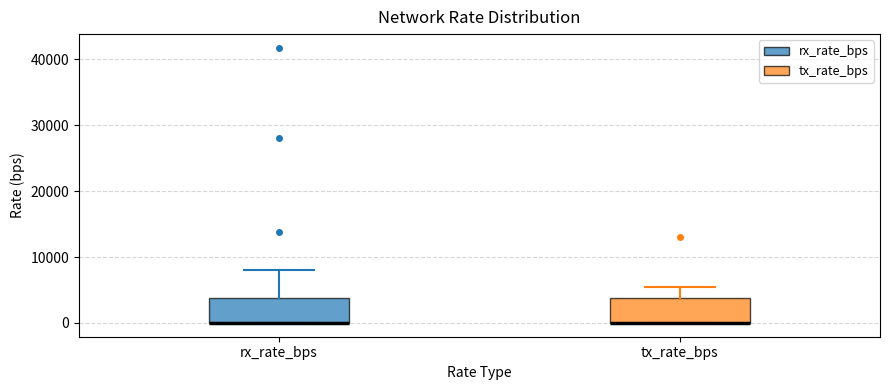

Reading left to right, read every box against the y-axis: the position of its median line, the range the box covers, and the ends of its whiskers. The values are not printed on the chart, so give them approximately, as read against the axis.

rx_rate_bps: median 0 (drawn on the box's lower edge), box 0 to 4000, whiskers 0 to 8000
tx_rate_bps: median 0 (drawn on the box's lower edge), box 0 to 4000, whiskers 0 to 5000